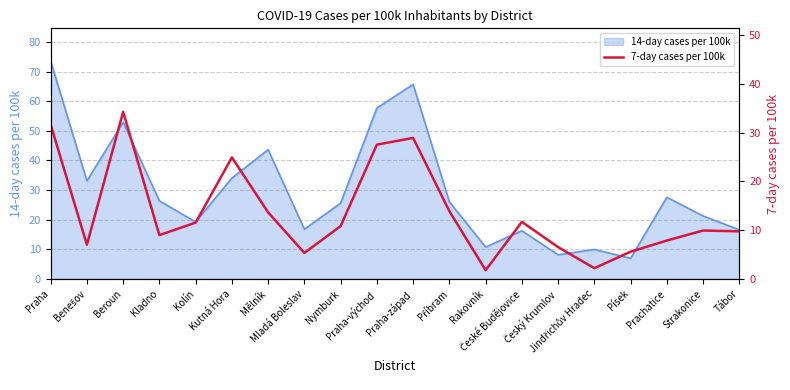

True or false: the data shows 18.1 at Kolín.

False